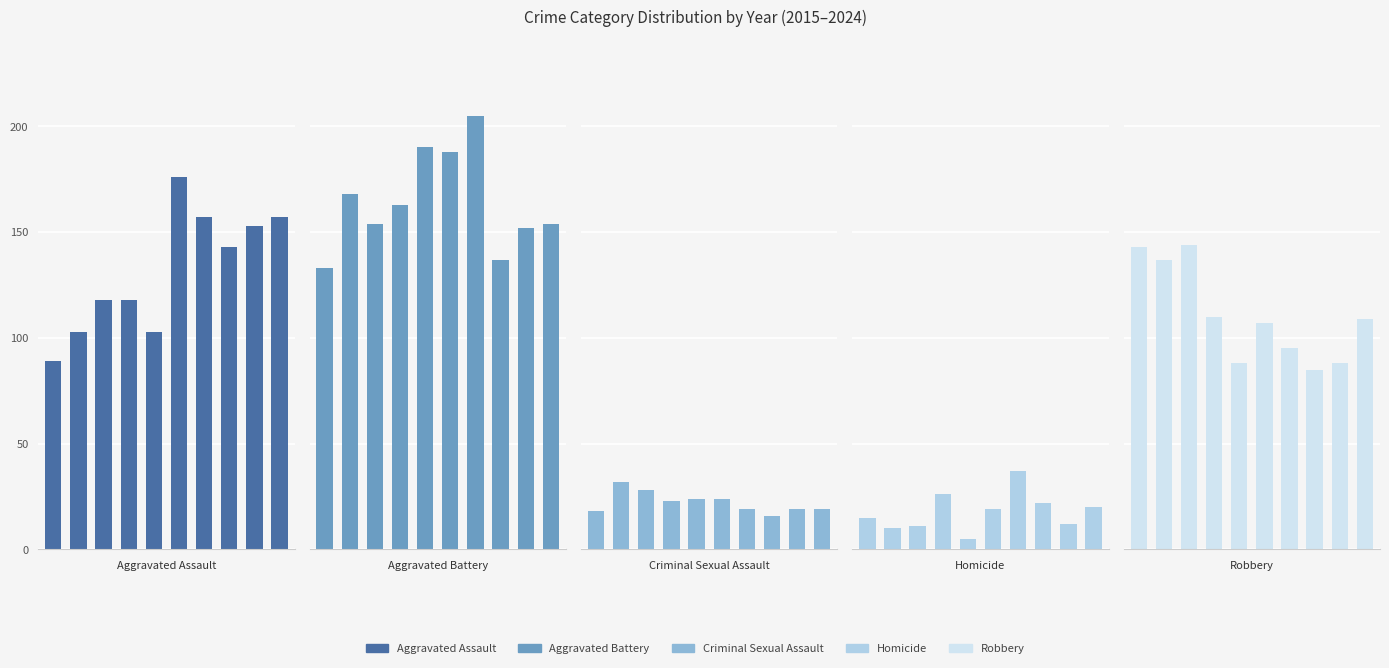

Which series changed the most between 3 and 5?

Aggravated Assault